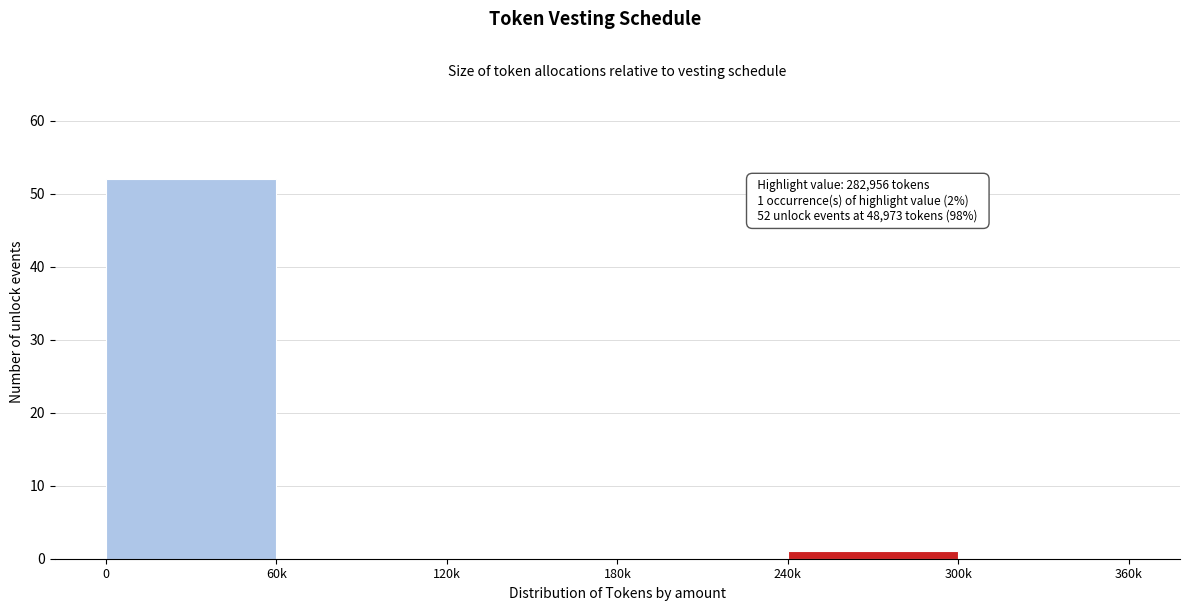

Reading right to left, transcribe all the data shown in this chart.

300k=0	240k=1	180k=0	120k=0	60k=0	0=52